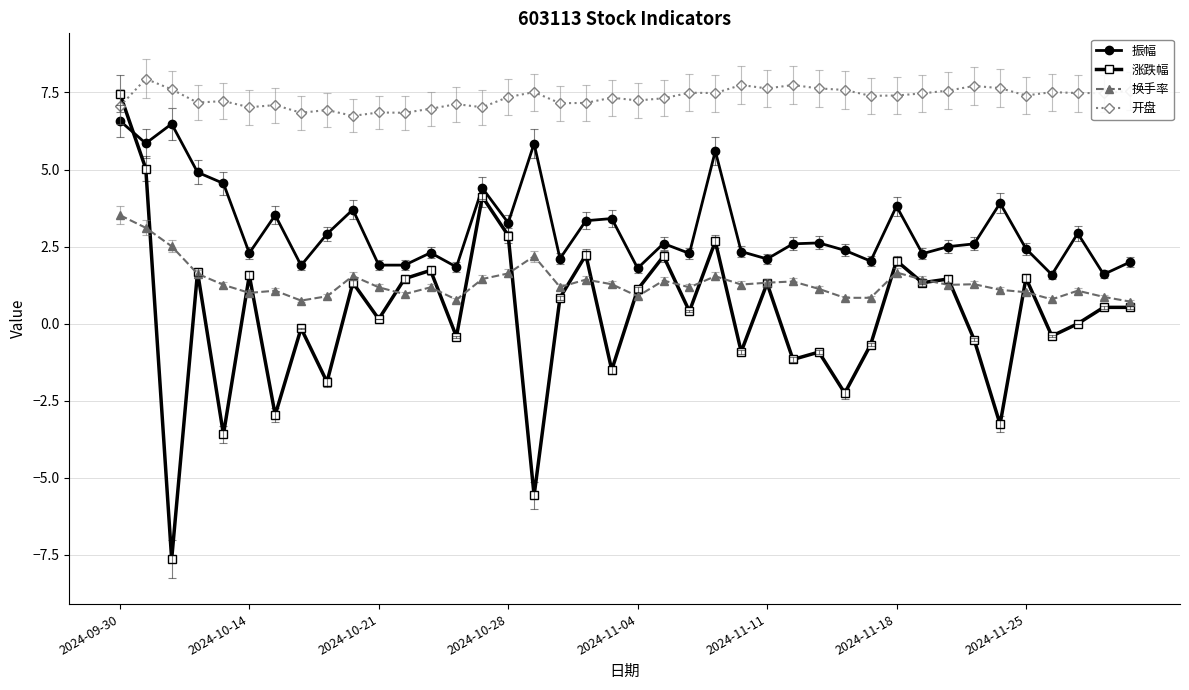

Which series has the largest total across all categories?

开盘